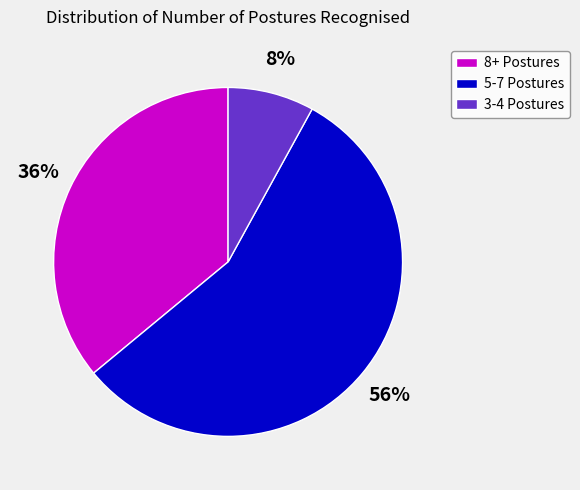

Is there a majority slice in this chart?

Yes